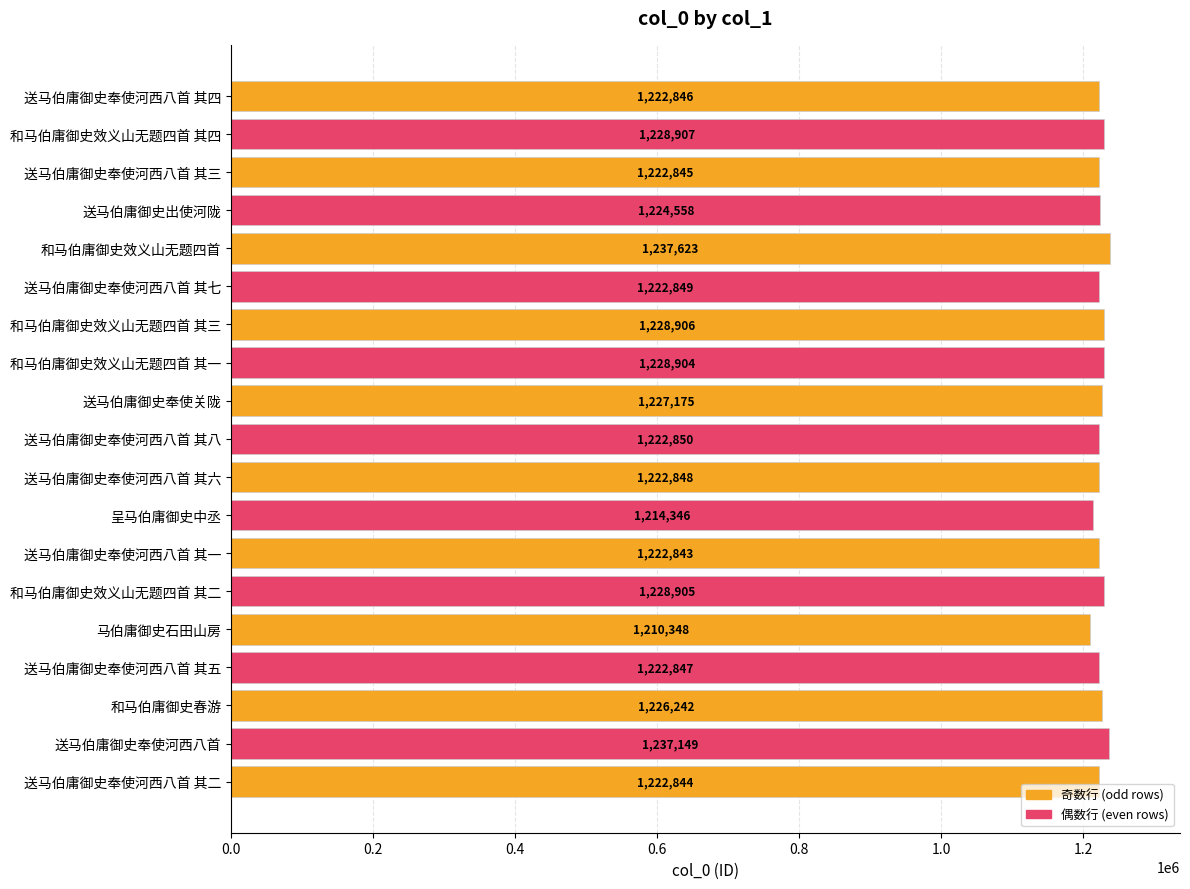

What is the value of the 6th bar from the top?

1222849